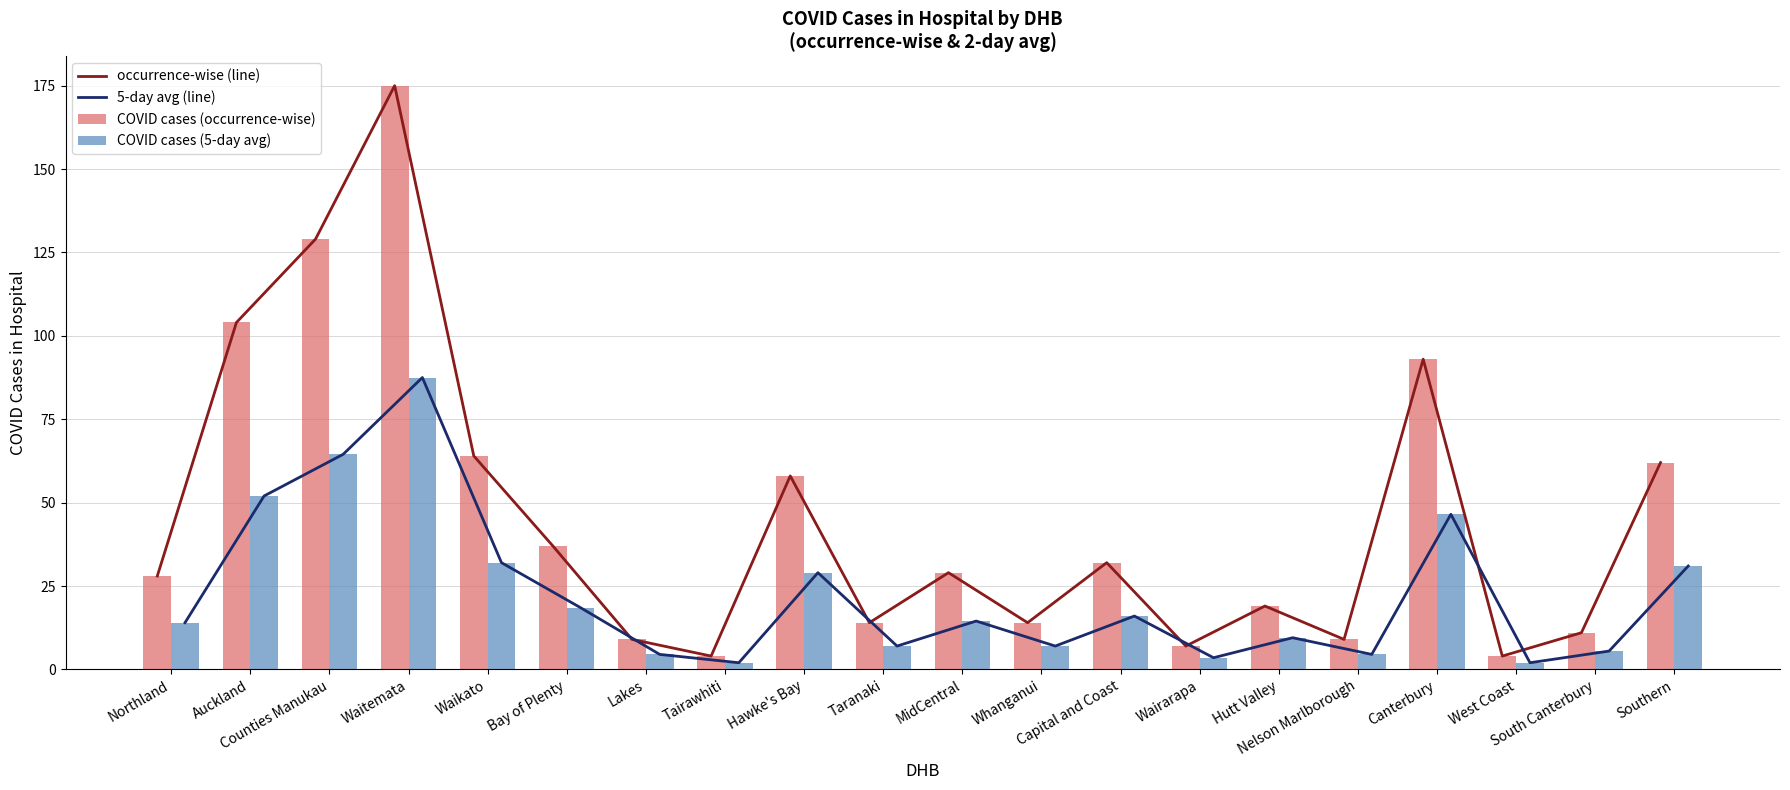

What is the maximum value for COVID cases (occurrence-wise)?

175.0